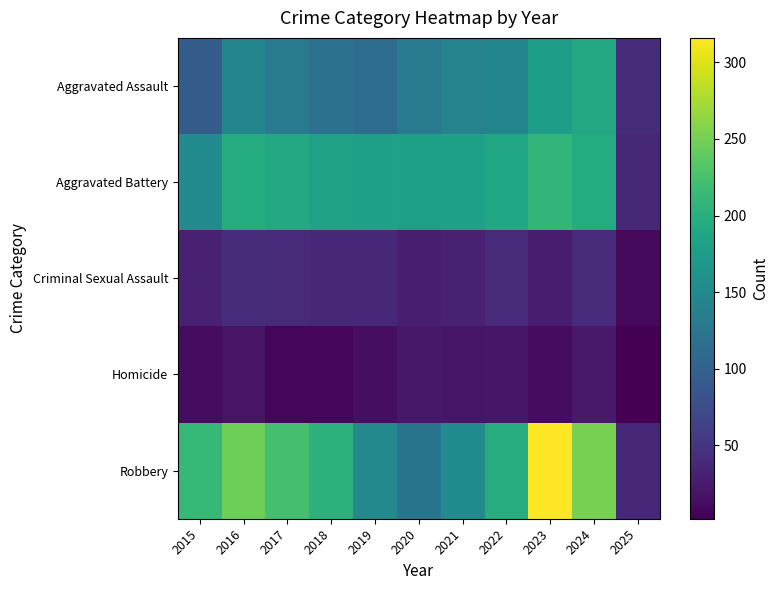

Reading left to right, transcribe all the data shown in this chart.

Aggravated Assault: 2015=95	2016=146	2017=131	2018=119	2019=113	2020=131	2021=142	2022=146	2023=177	2024=191	2025=42
Aggravated Battery: 2015=154	2016=196	2017=191	2018=183	2019=182	2020=180	2021=182	2022=190	2023=209	2024=195	2025=37
Criminal Sexual Assault: 2015=31	2016=42	2017=39	2018=38	2019=37	2020=28	2021=31	2022=40	2023=27	2024=40	2025=10
Homicide: 2015=13	2016=18	2017=8	2018=8	2019=14	2020=22	2021=20	2022=21	2023=12	2024=24	2025=2
Robbery: 2015=212	2016=247	2017=224	2018=204	2019=150	2020=124	2021=153	2022=198	2023=316	2024=251	2025=37